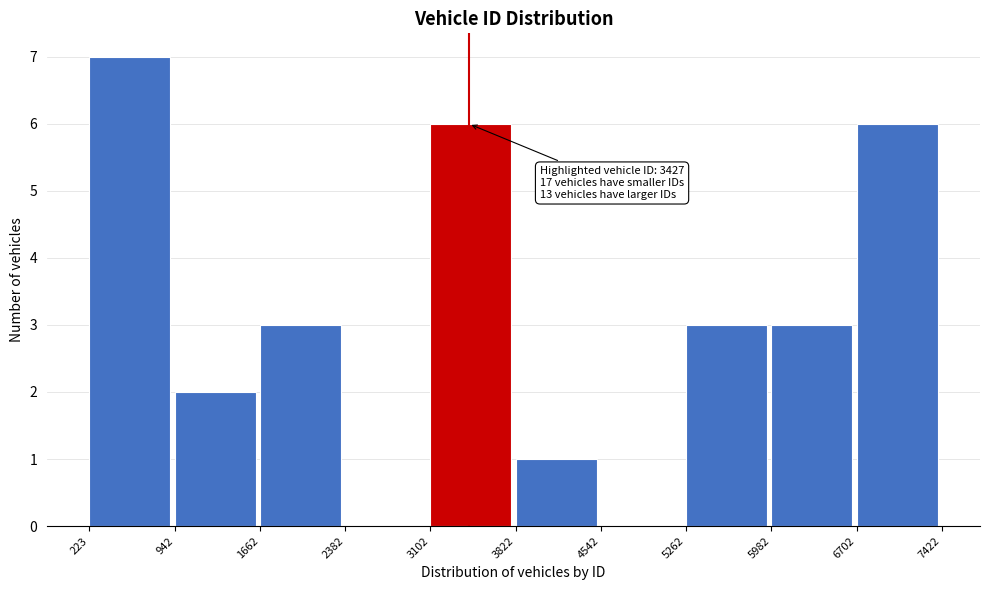

Over which range of the x-axis is the bar tallest?

223 to 942